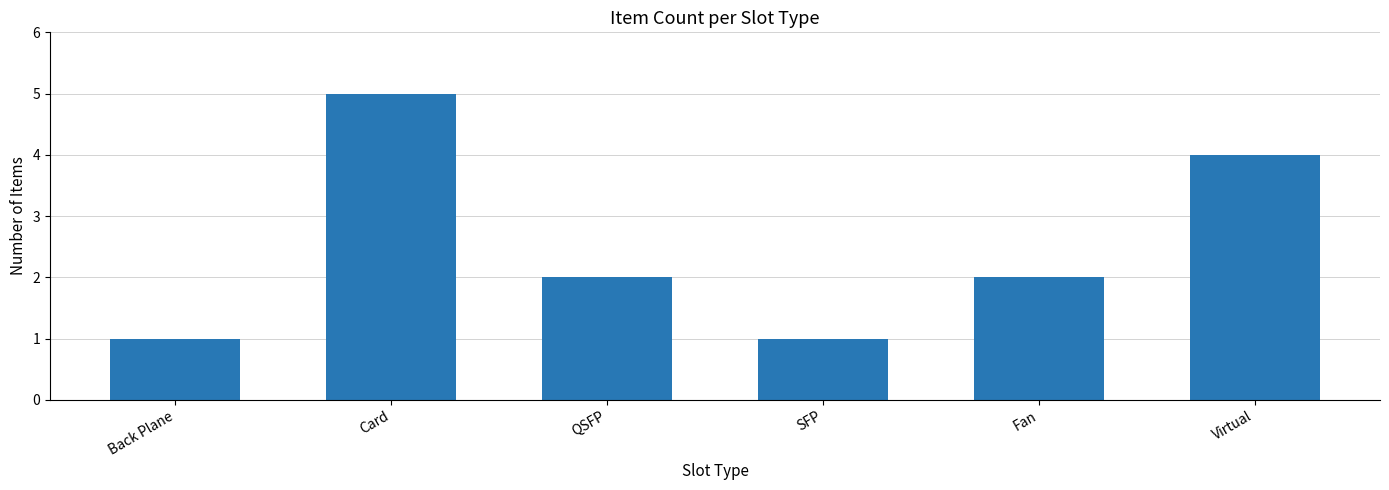

Count the number of data series in this chart.

1